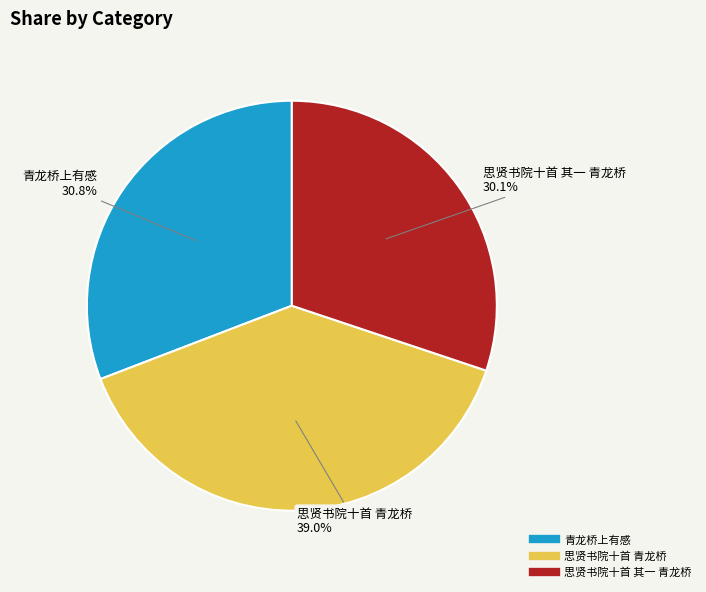

What is the ratio of the value at 青龙桥上有感 to the value at 思贤书院十首 青龙桥?

0.8